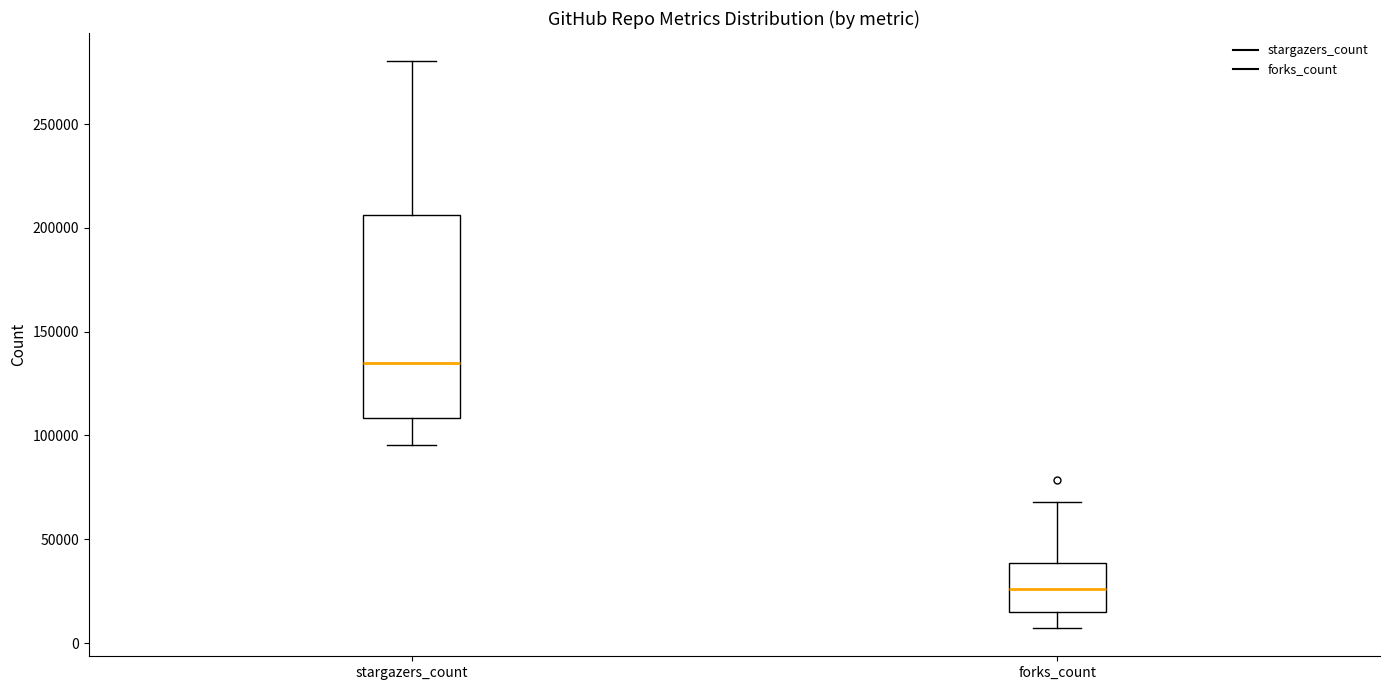

Comparing the boxes themselves (not the whiskers), which one is the tallest?

stargazers_count